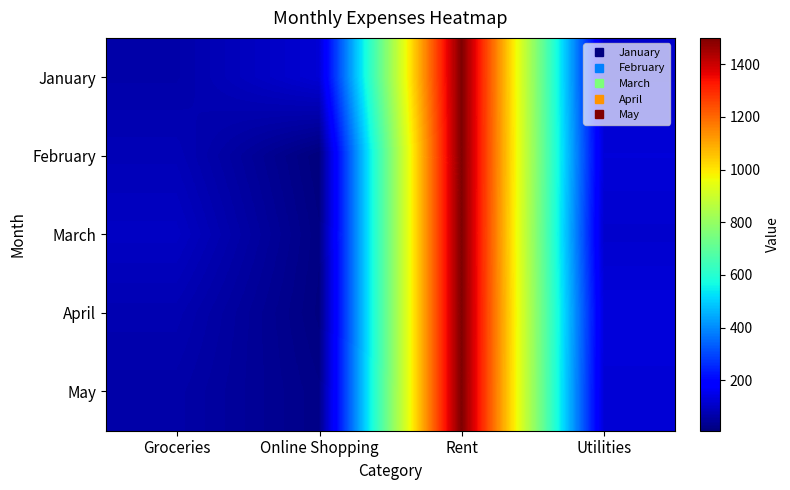

Rank the series by their maximum value, from highest to lowest.

January, February, March, April, May